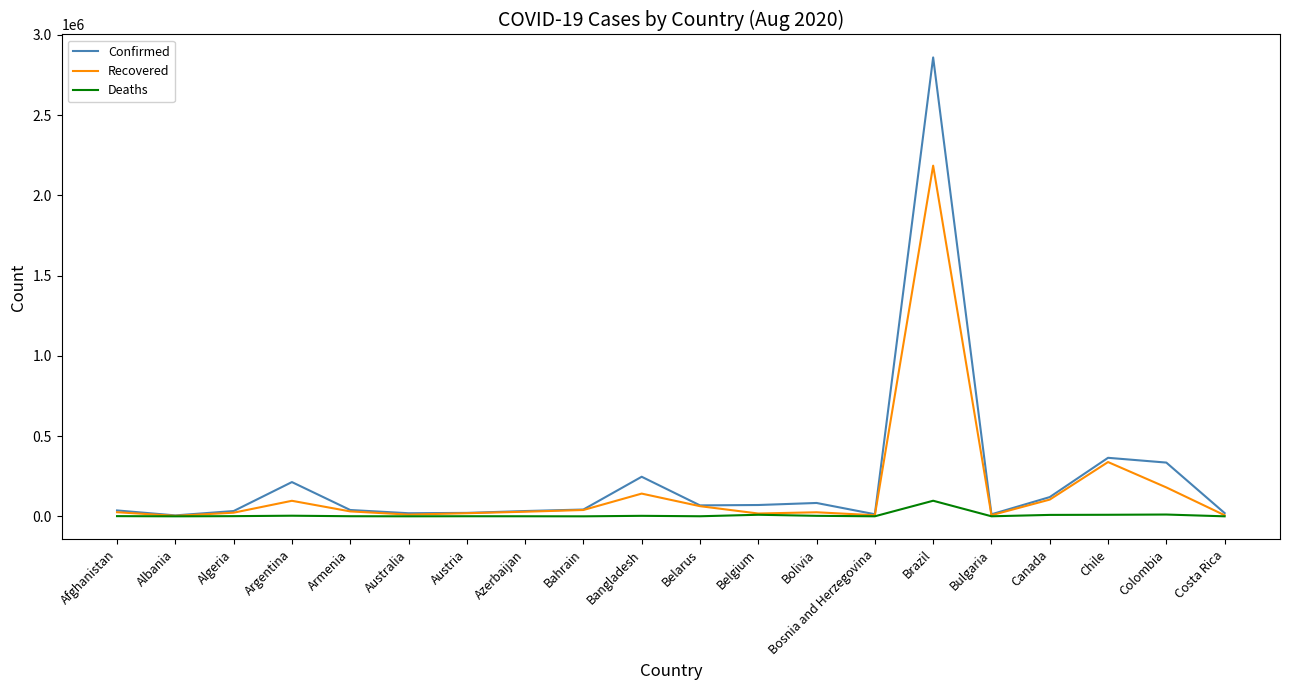

At which category is the sum across all series the highest?

Brazil